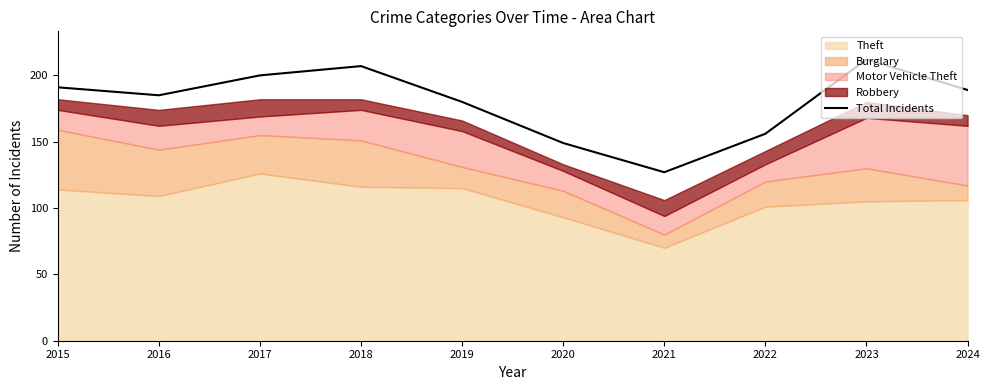

At which category does the data reach its first local valley?

2016